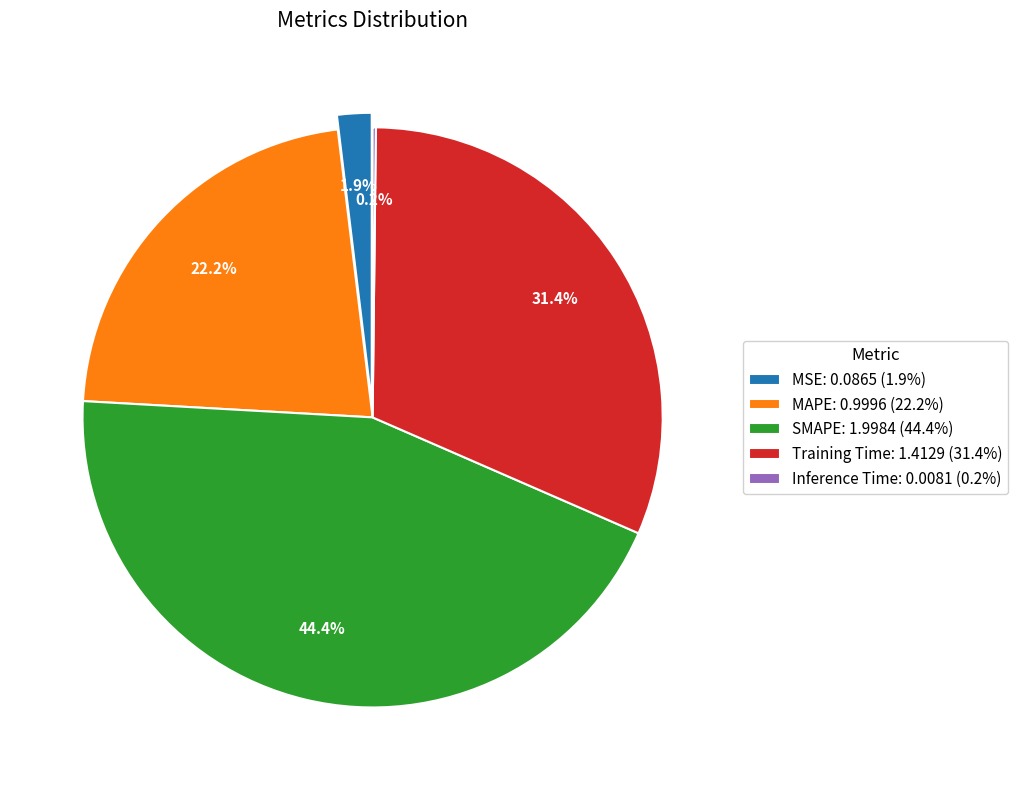

What is the ratio of the value at MAPE to the value at SMAPE?

0.5